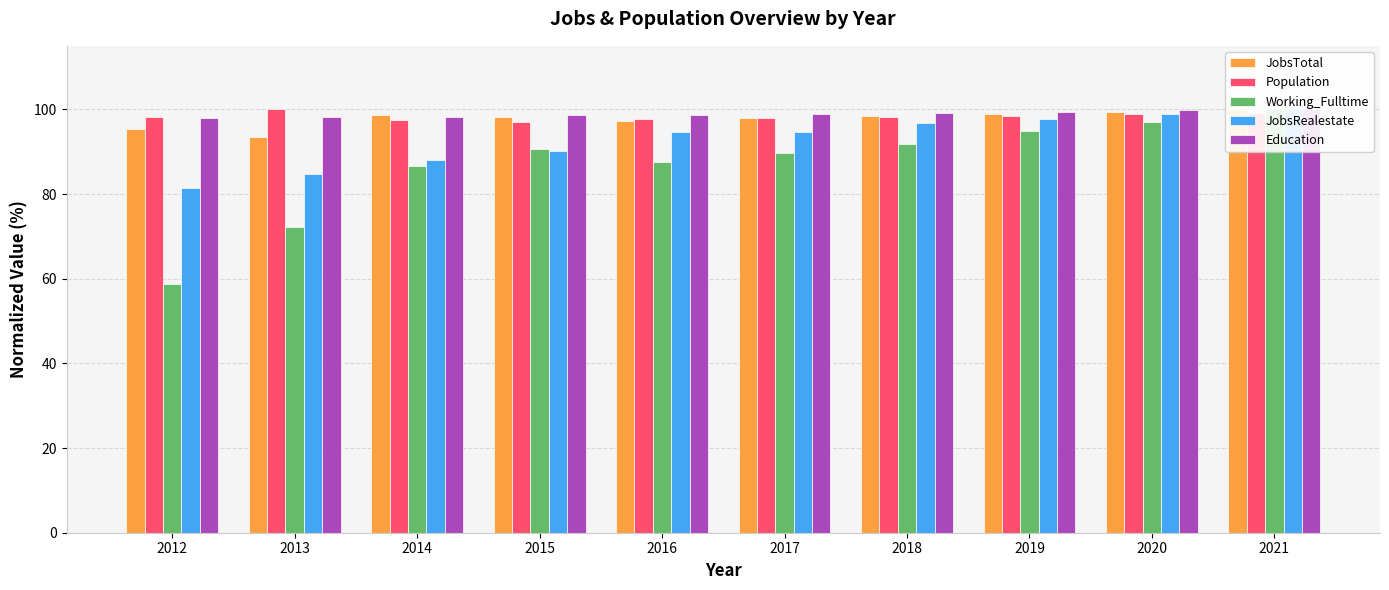

Reading left to right, transcribe all the data shown in this chart.

JobsTotal: 95.4	93.5	98.7	98.3	97.2	98.0	98.4	98.9	99.5	100.0
Population: 98.1	100.0	97.4	97.1	97.7	98.0	98.3	98.5	98.8	99.1
Working_Fulltime: 58.8	72.2	86.6	90.7	87.6	89.7	91.8	94.8	96.9	100.0
JobsRealestate: 81.5	84.8	88.0	90.2	94.6	94.6	96.7	97.8	98.9	100.0
Education: 98.0	98.3	98.3	98.7	98.7	98.9	99.2	99.5	99.7	100.0